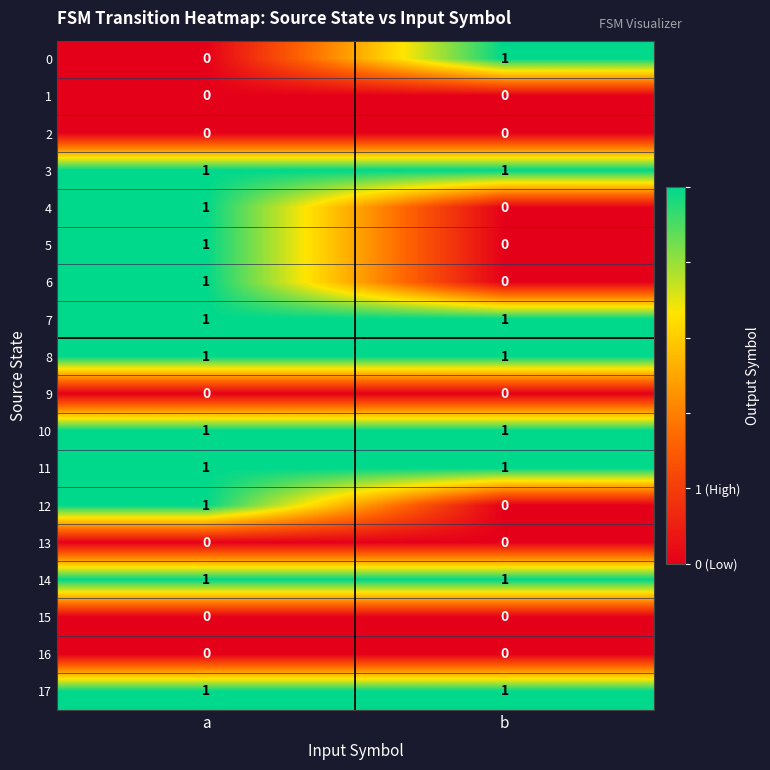

The 16 series shows 0 at b. True or false?

True